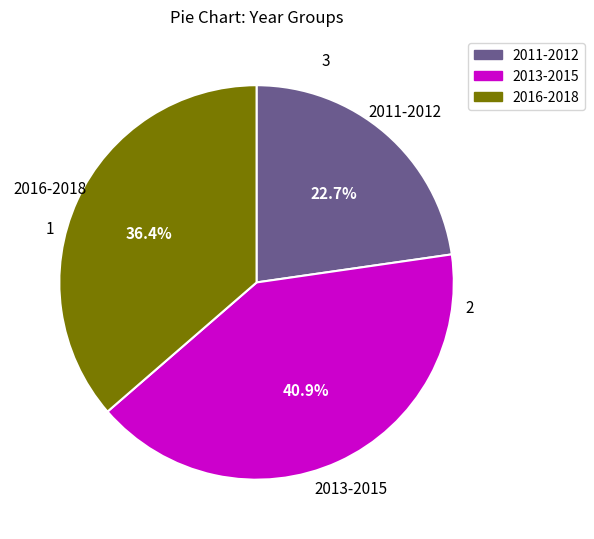

Is there a majority slice in this chart?

No